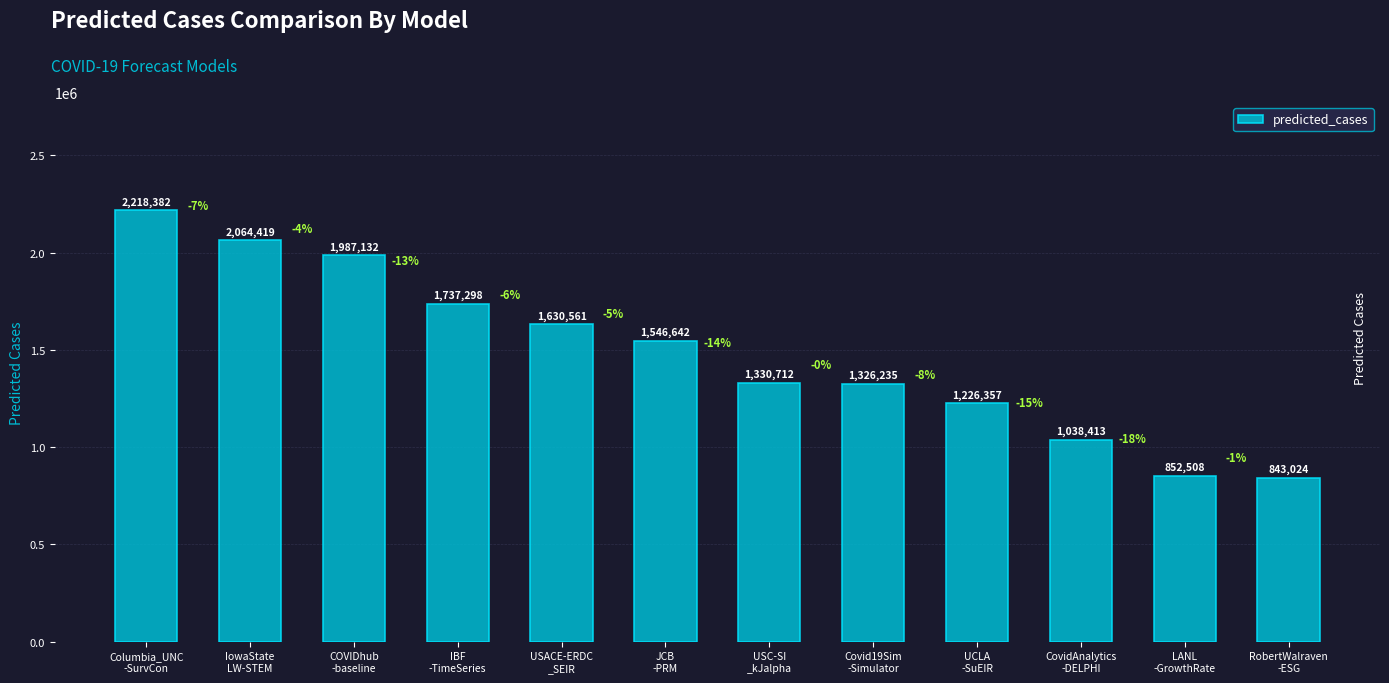

Rank the categories by value from highest to lowest.

Columbia_UNC
-SurvCon, IowaState
LW-STEM, COVIDhub
-baseline, IBF
-TimeSeries, USACE-ERDC
_SEIR, JCB
-PRM, USC-SI
_kJalpha, Covid19Sim
-Simulator, UCLA
-SuEIR, CovidAnalytics
-DELPHI, LANL
-GrowthRate, RobertWalraven
-ESG